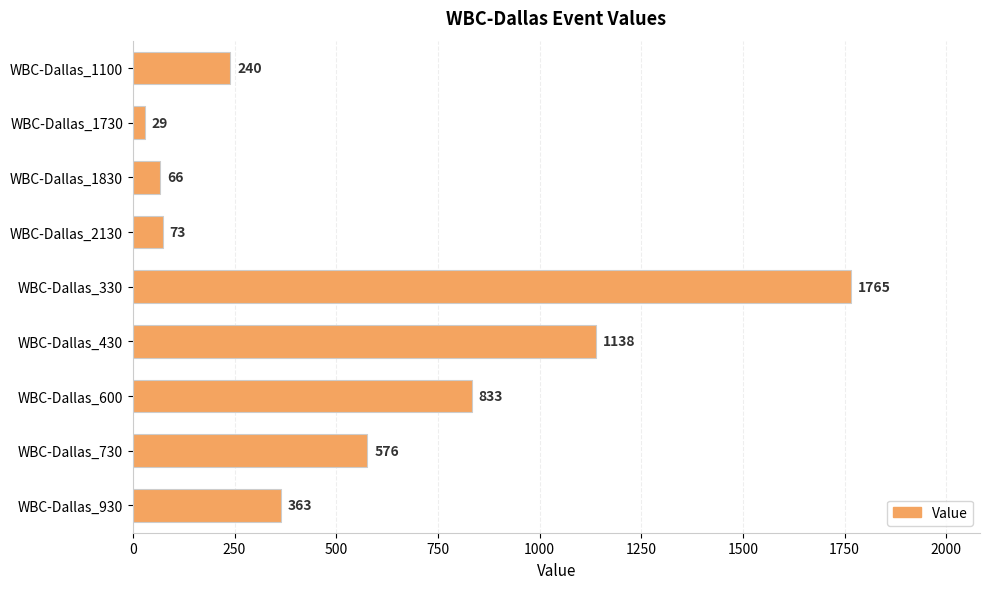

Reading bottom to top, what are all the values shown in this chart?

WBC-Dallas_930=363	WBC-Dallas_730=576	WBC-Dallas_600=833	WBC-Dallas_430=1138	WBC-Dallas_330=1765	WBC-Dallas_2130=73	WBC-Dallas_1830=66	WBC-Dallas_1730=29	WBC-Dallas_1100=240